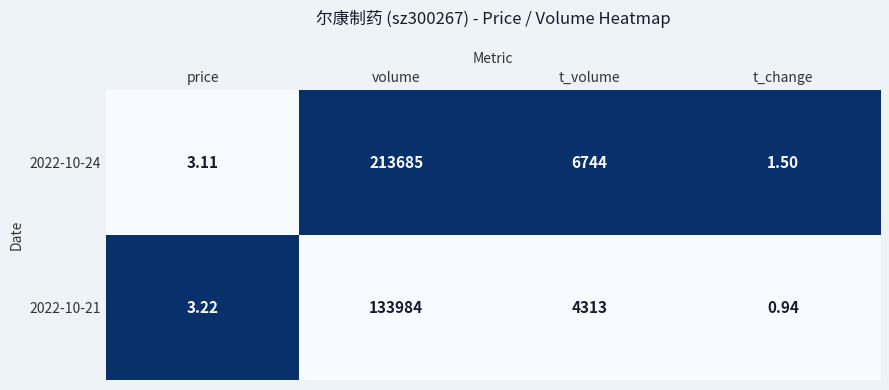

At which label is 2022-10-21 closest to 66992?

t_volume